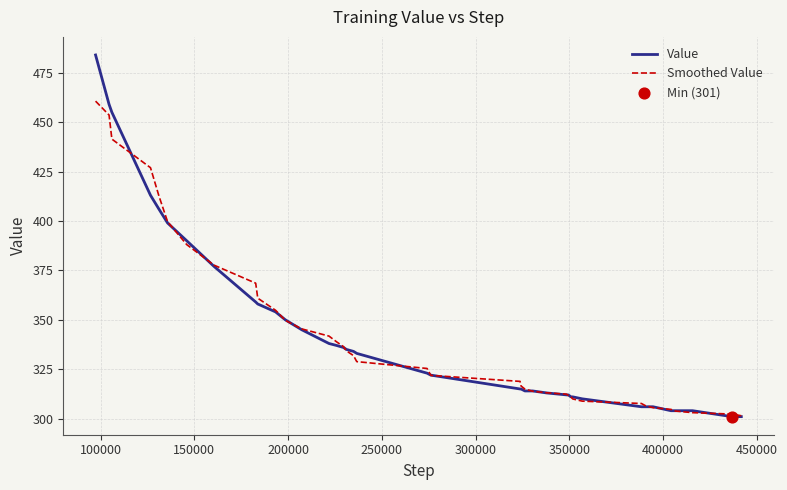

What is the highest value of the Smoothed Value series?

460.6